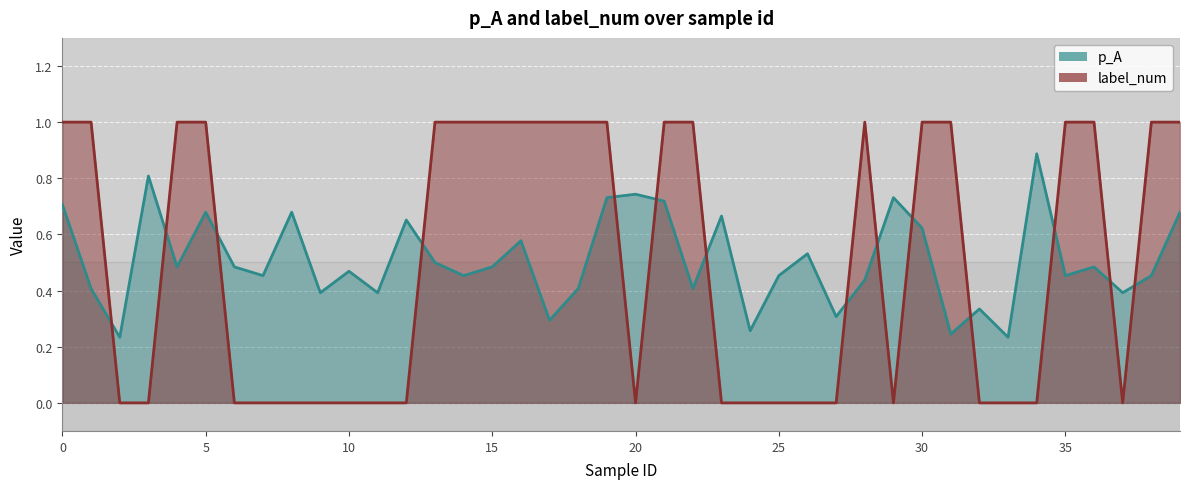

Count the number of data series in this chart.

2